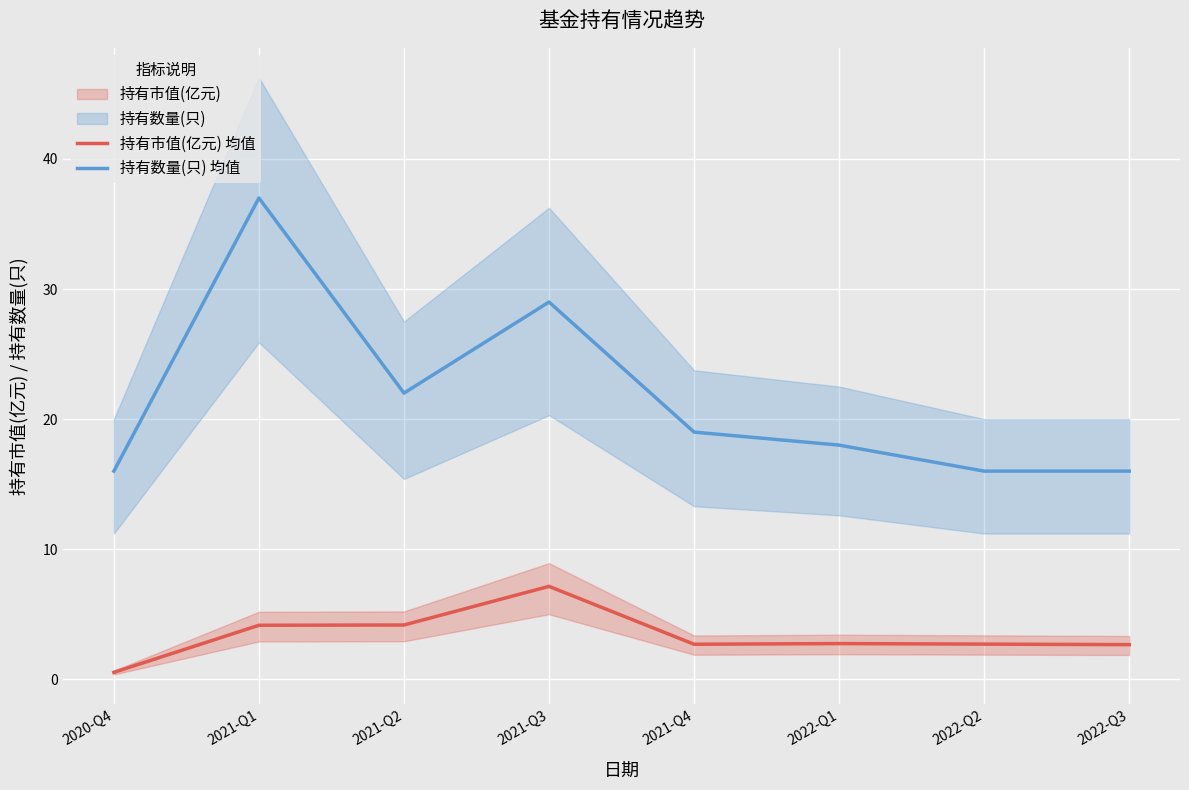

At which label is 持有数量(只) 均值 closest to 26?

2021-Q3